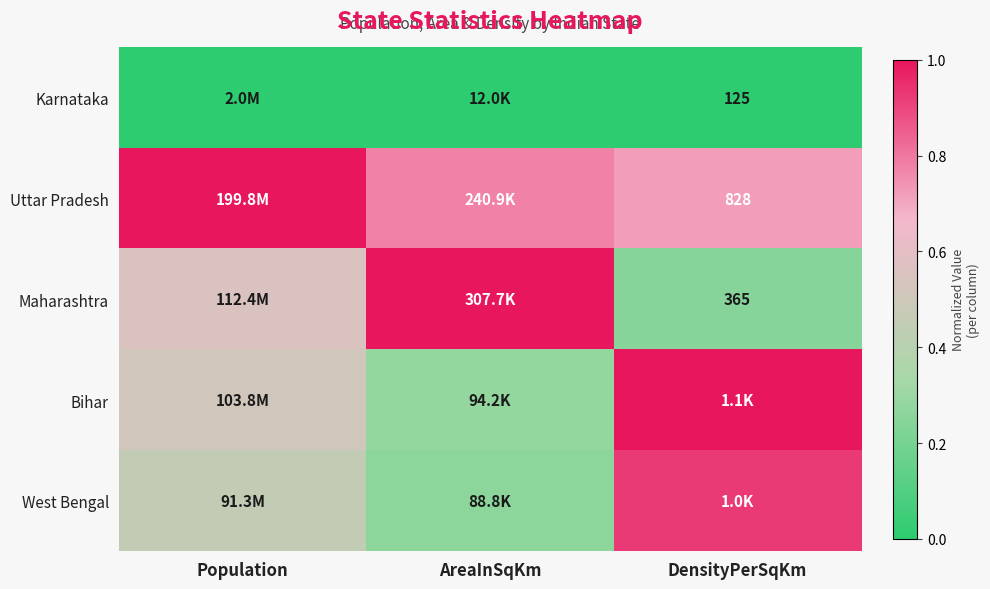

List the series in order of their peak value, lowest first.

Karnataka, West Bengal, Bihar, Maharashtra, Uttar Pradesh